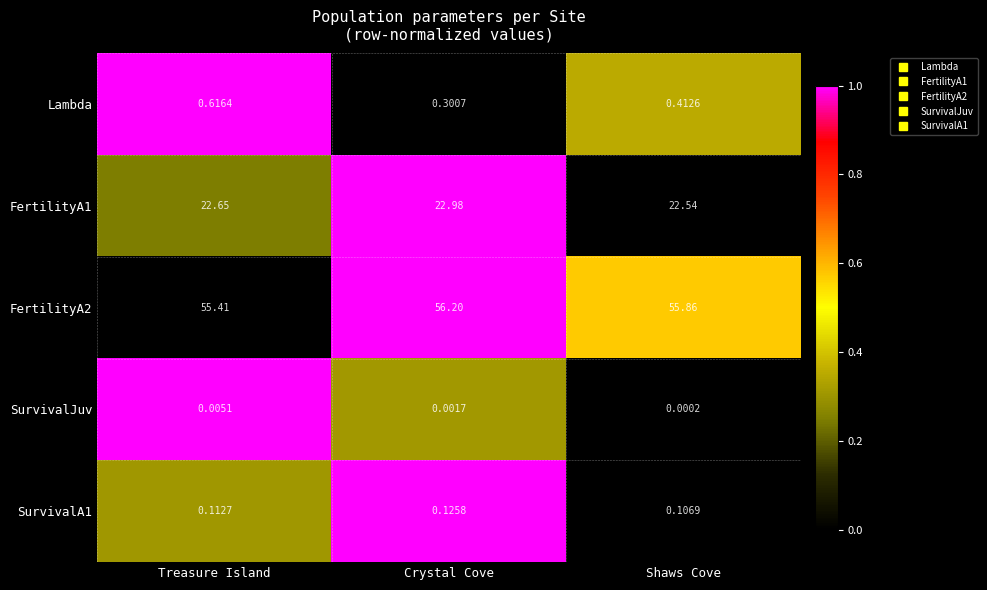

At which label is Lambda closest to 0?

Crystal Cove